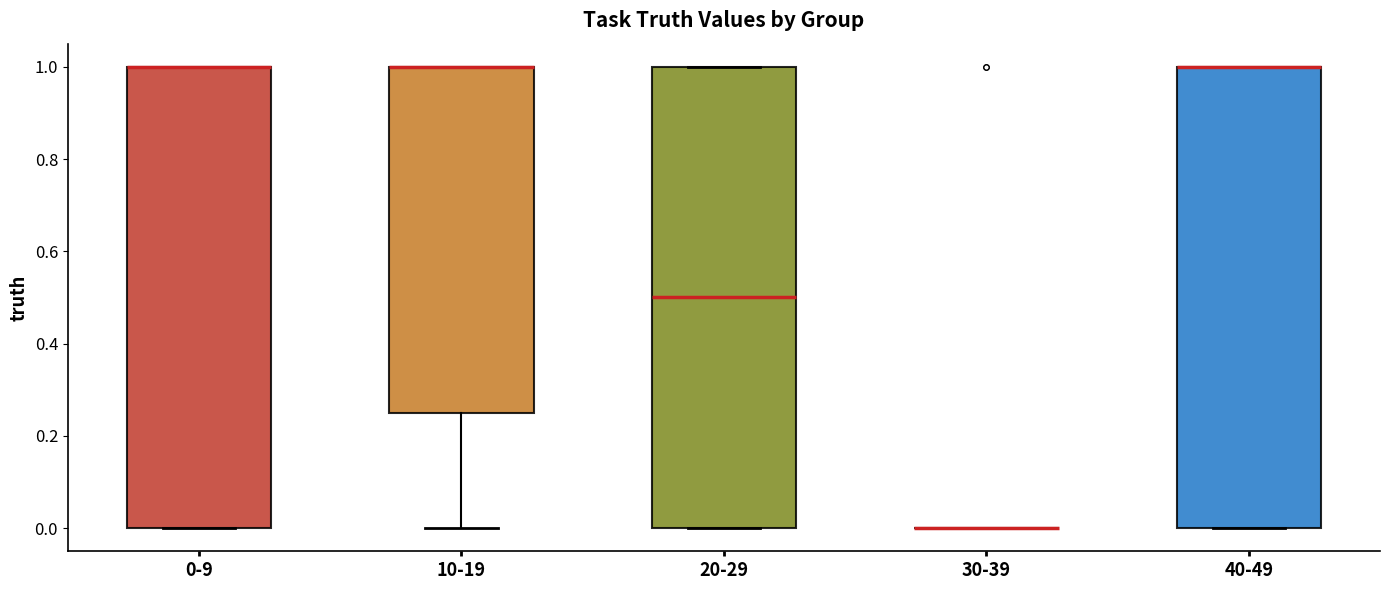

Reading left to right, read every box against the y-axis: the position of its median line, the range the box covers, and the ends of its whiskers. The values are not printed on the chart, so give them approximately, as read against the axis.

0-9: median 1.00 (drawn on the box's upper edge), box 0.00 to 1.00, whiskers 0.00 to 1.00
10-19: median 1.00 (drawn on the box's upper edge), box 0.26 to 1.00, whiskers 0.00 to 1.00
20-29: median 0.50, box 0.00 to 1.00, whiskers 0.00 to 1.00
30-39: box collapsed to a line at 0.00, whiskers 0.00 to 0.00
40-49: median 1.00 (drawn on the box's upper edge), box 0.00 to 1.00, whiskers 0.00 to 1.00